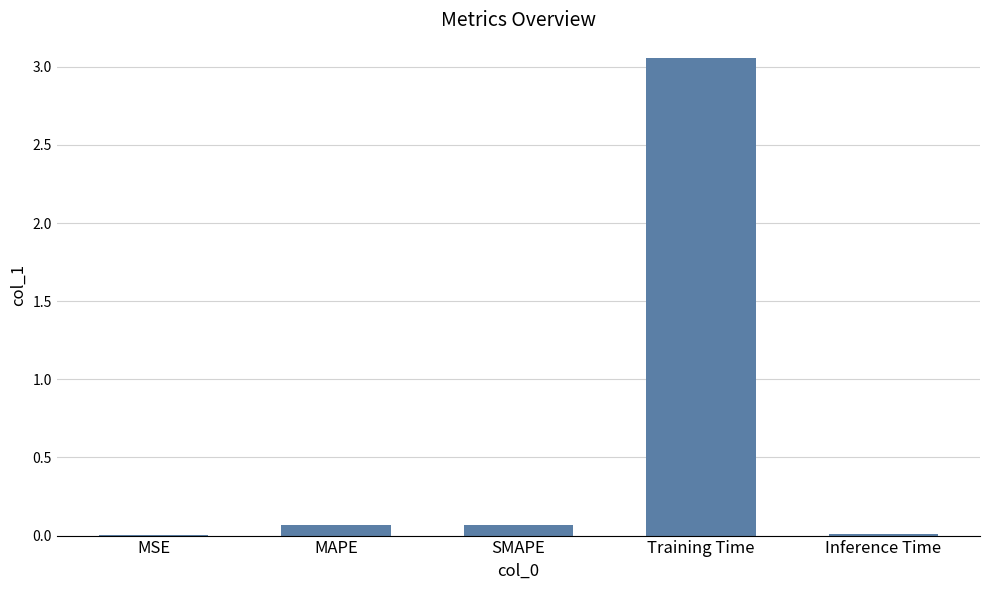

What is the change in value from SMAPE to Training Time?

+3.0